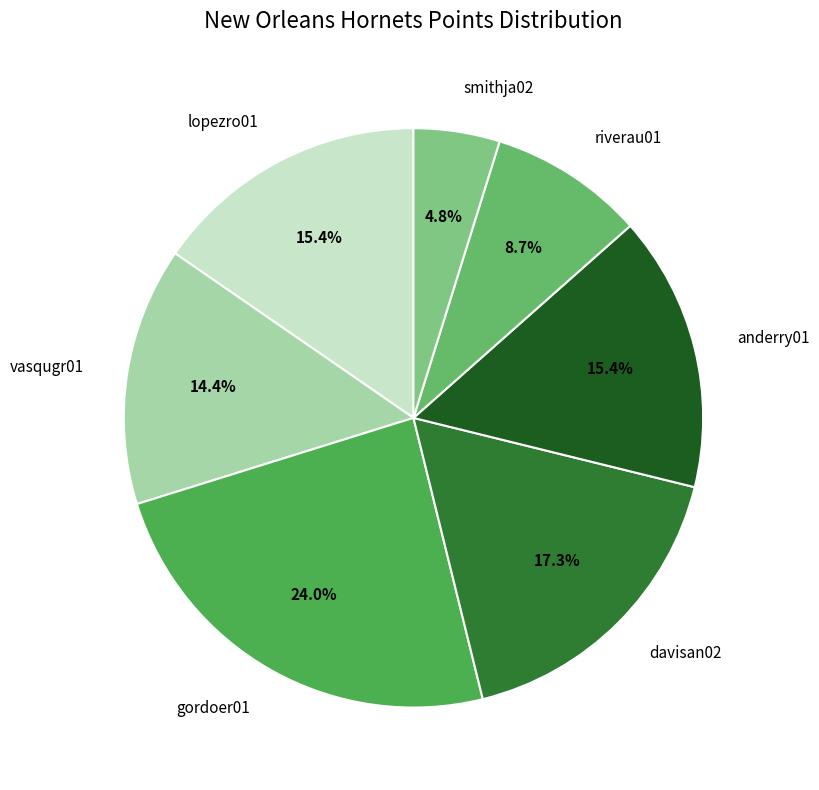

Approximately how many times larger is the value at smithja02 compared to vasqugr01?

0.3